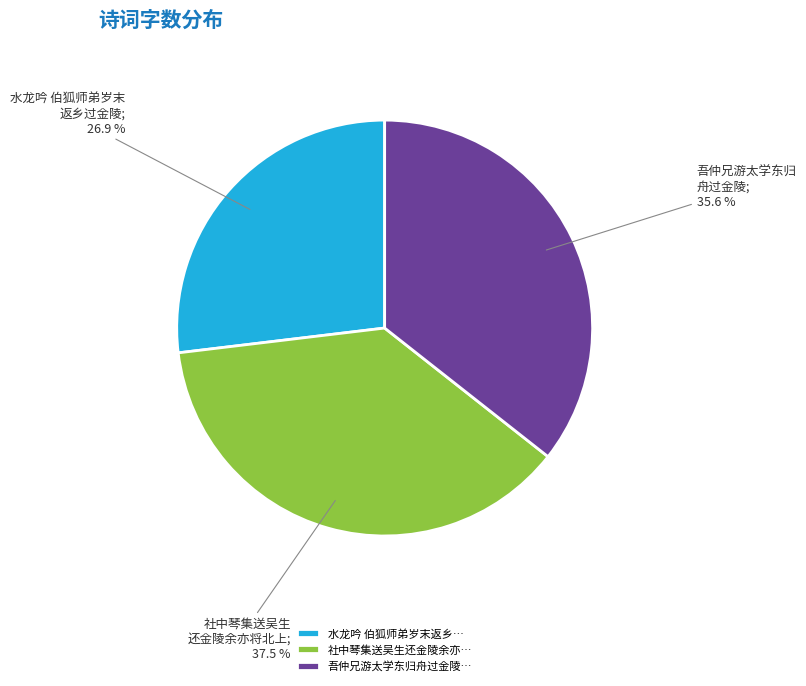

What is the largest slice in the pie chart?

社中琴集送吴生还金陵余亦…